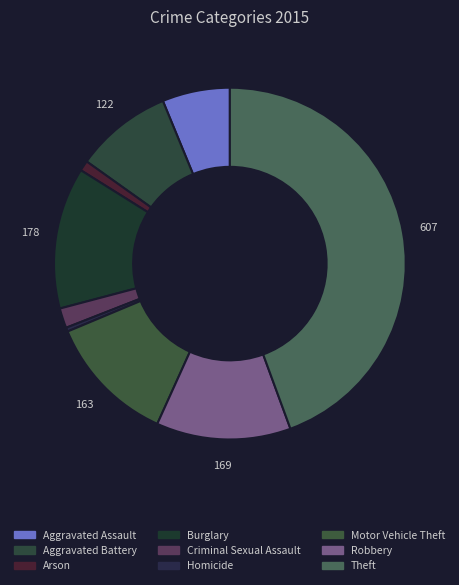

What is the smallest slice in the pie chart?

Homicide